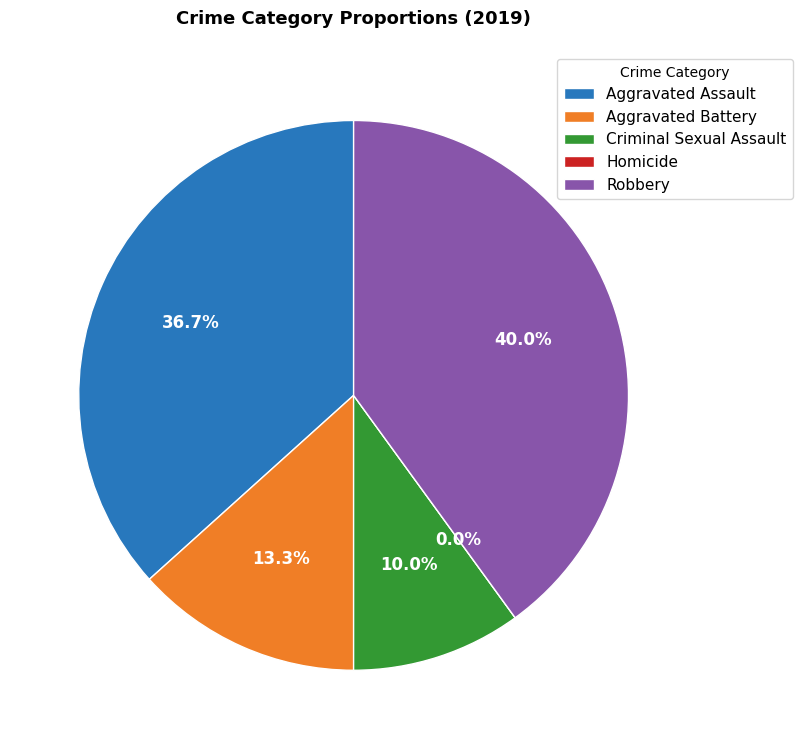

What is the largest slice in the pie chart?

Robbery